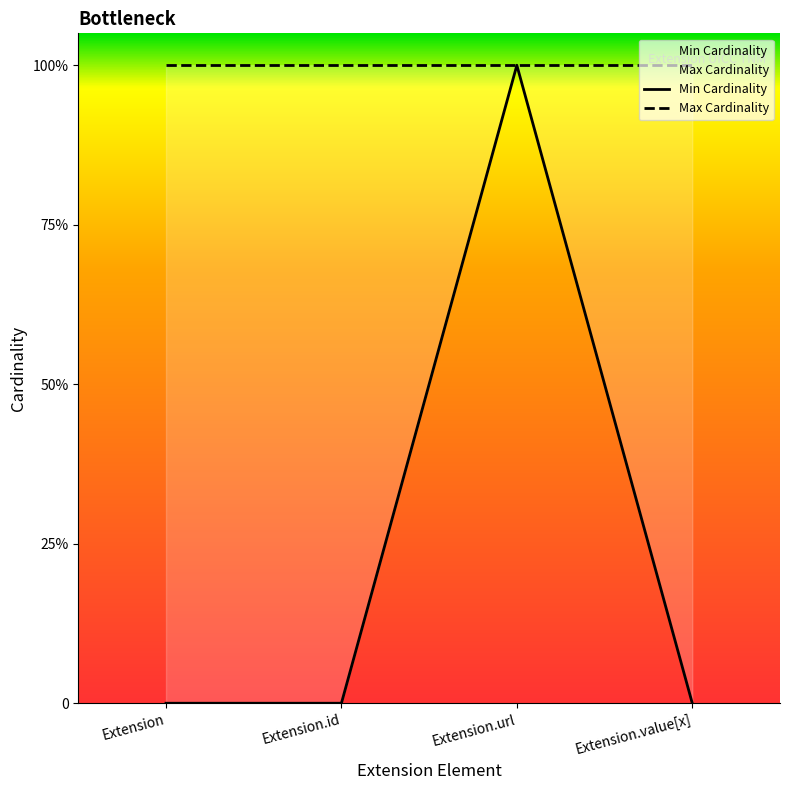

True or false: Max Cardinality and Min Cardinality cross at least once.

False